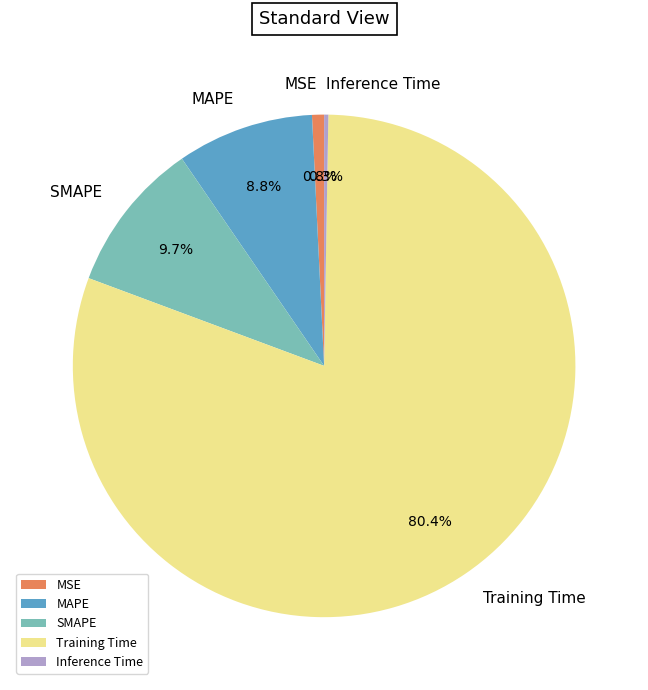

Which slice is the largest?

Training Time